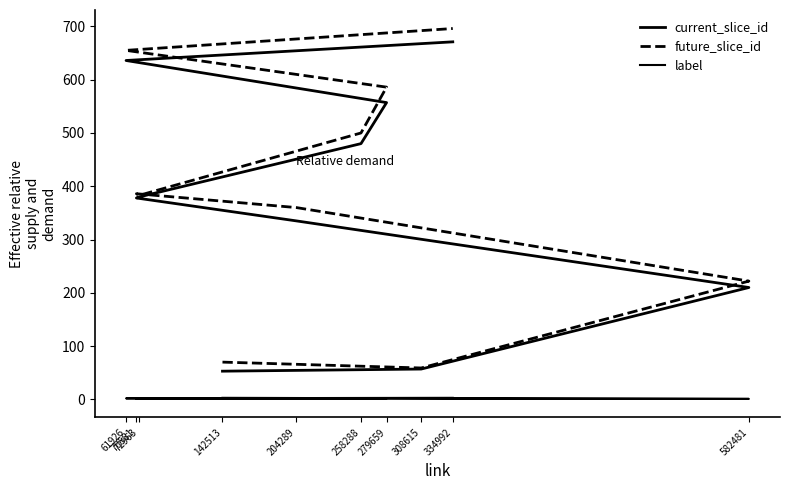

True or false: future_slice_id has a value of 696 at 334992.

True